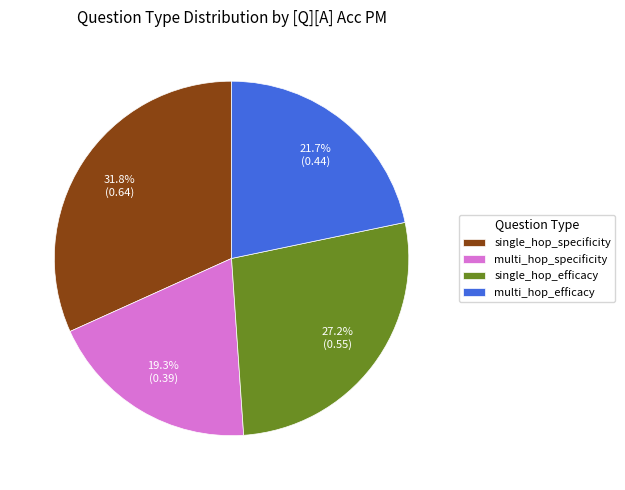

Combined, do multi_hop_specificity and single_hop_efficacy account for over 50%?

No